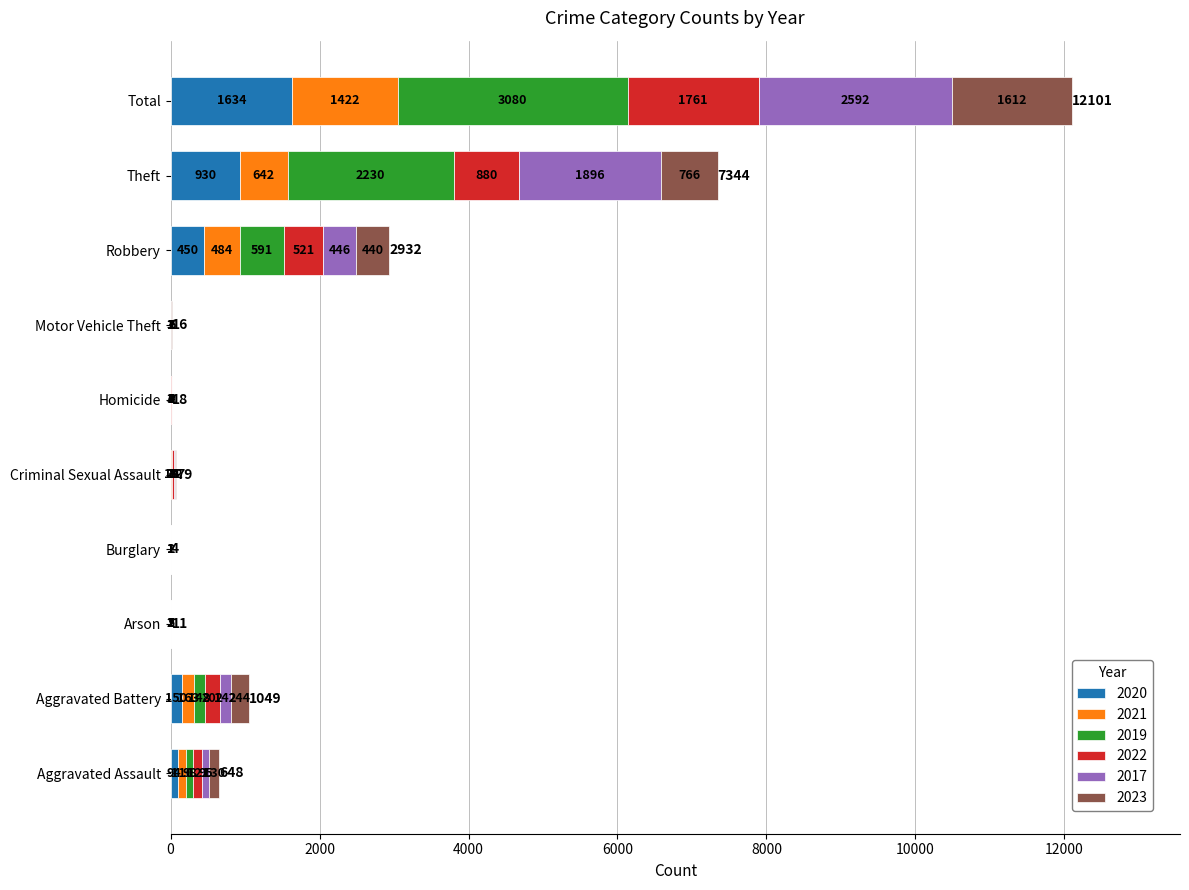

What is the highest value of the 2020 series?

1634